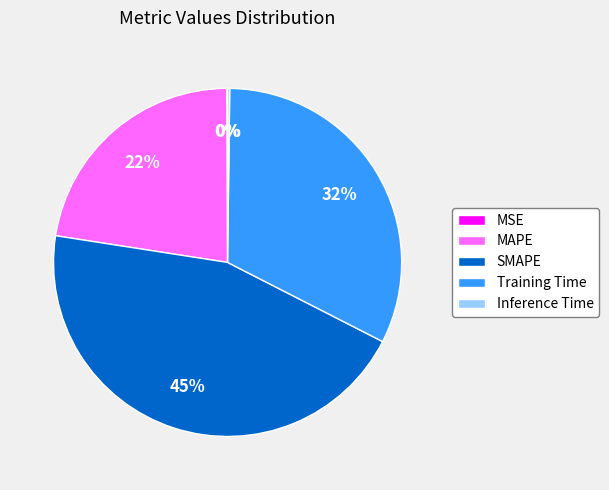

Is it true that SMAPE is 56% of the pie?

False